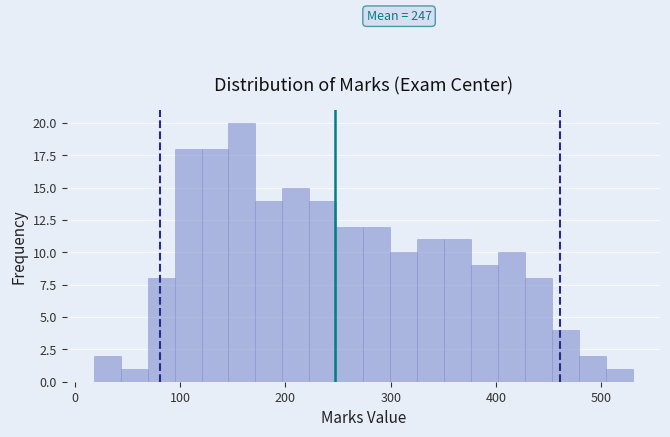

Read against the x-axis, roughly where is the centre of the tallest bar?

160